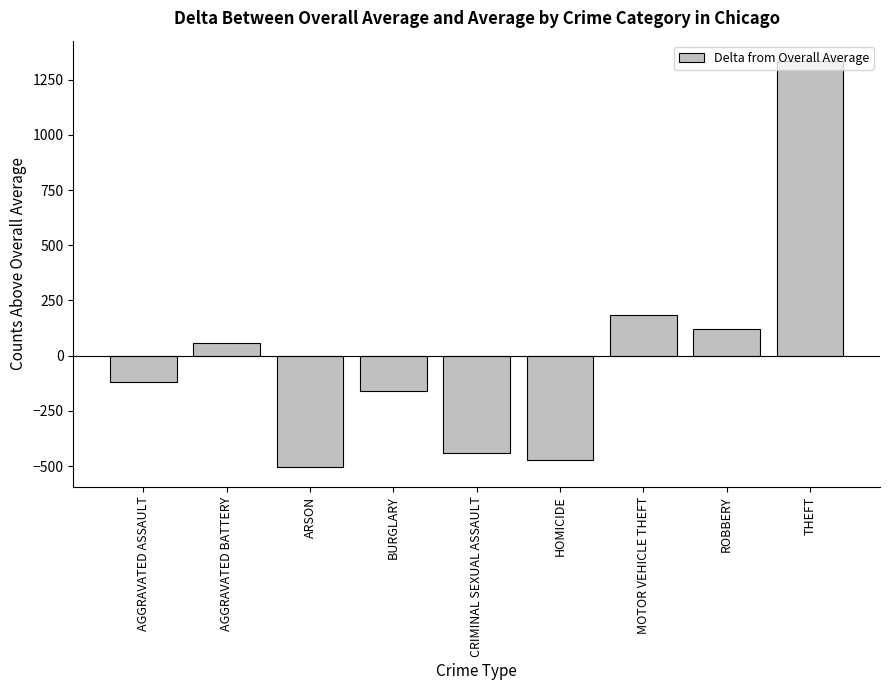

How many distinct data groups are displayed?

1